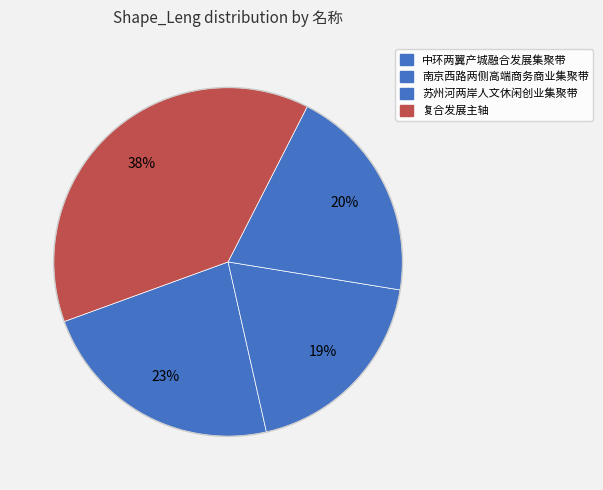

Count the number of slices in the pie.

4